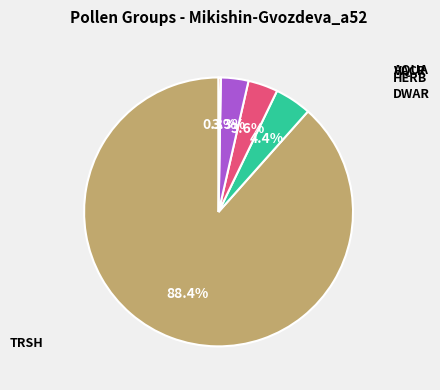

Is there any slice that represents more than half of the pie?

Yes